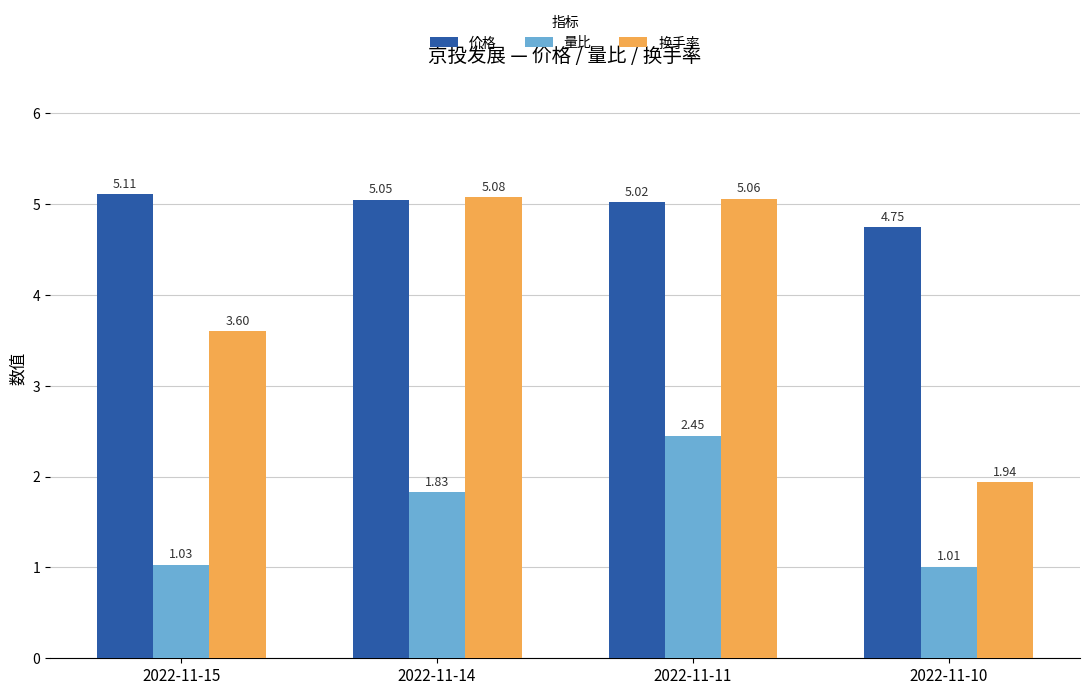

List the labels in order of 价格 value, largest first.

2022-11-15, 2022-11-14, 2022-11-11, 2022-11-10